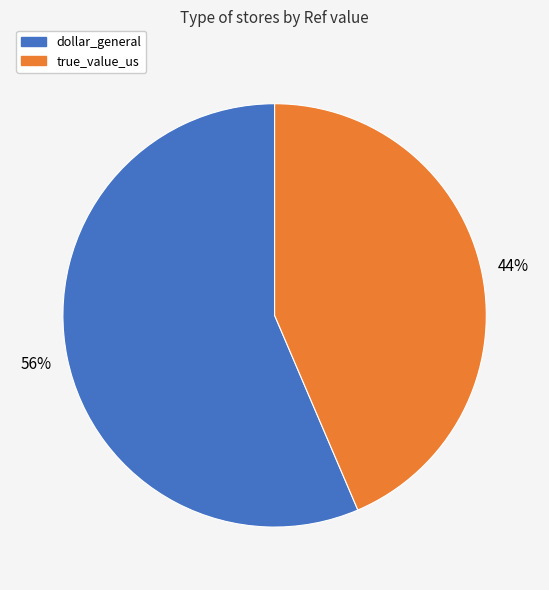

To the nearest percent, what is the combined percentage of dollar_general and true_value_us?

100%